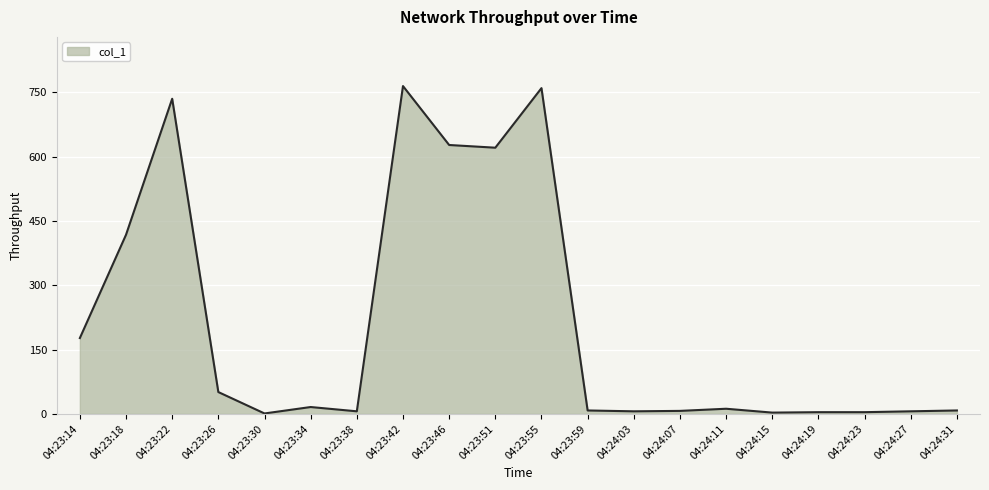

What is the difference between the maximum and minimum values?

763.3